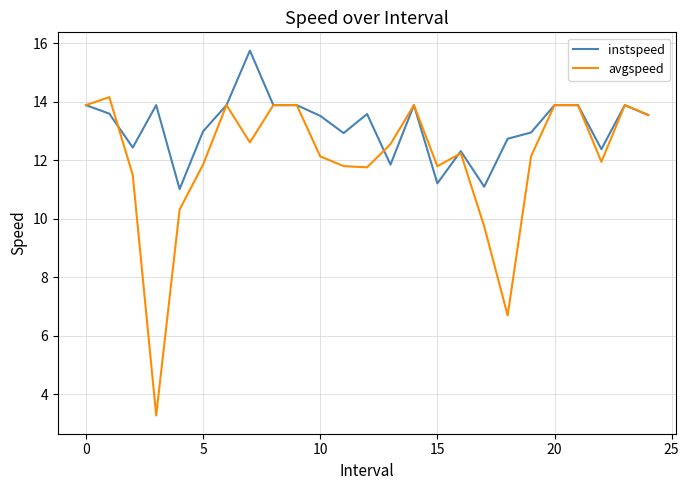

List the series in order of their overall mean, highest first.

instspeed, avgspeed